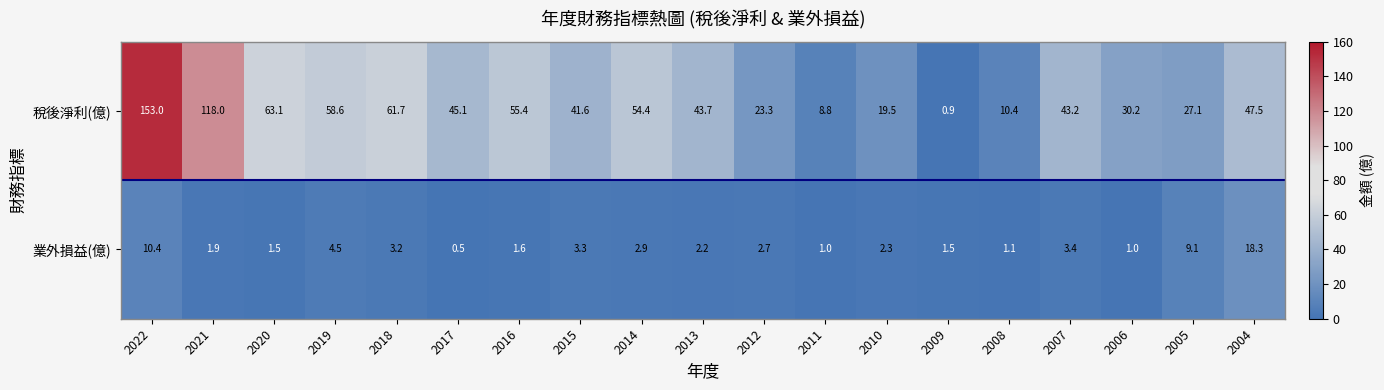

What is the greatest value displayed?

153.0